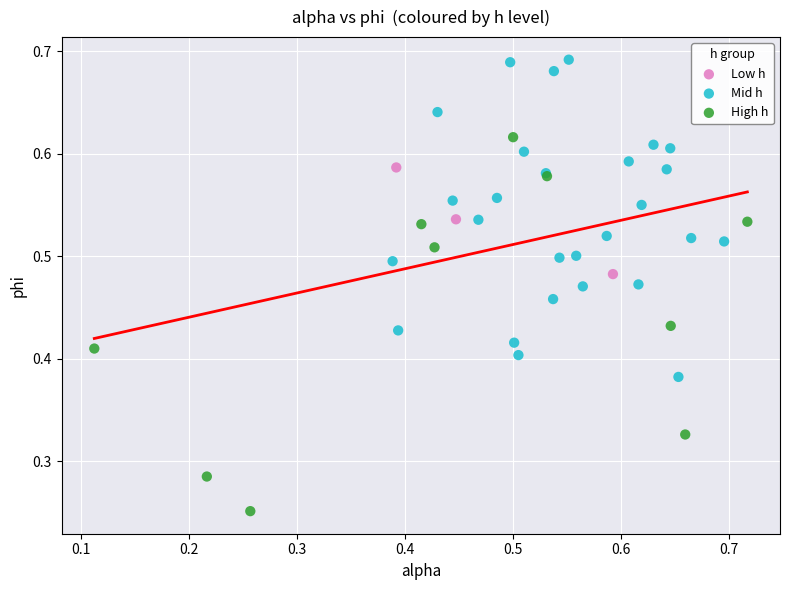

What are all the series names shown in the legend?

Low h, Mid h, High h